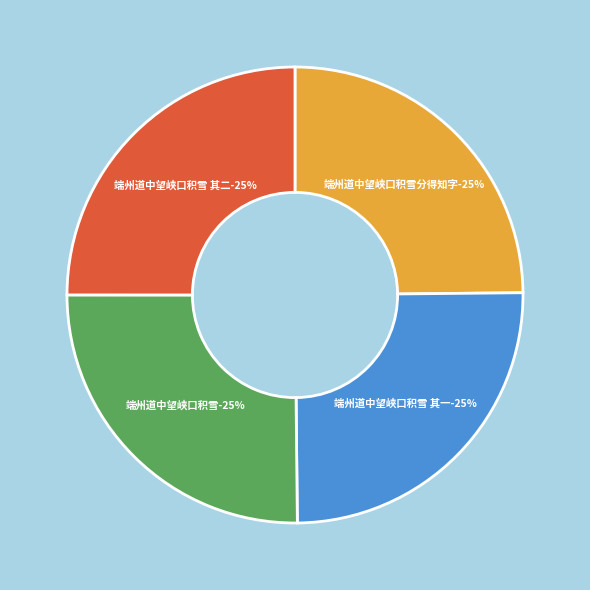

Count the number of slices in the pie.

4